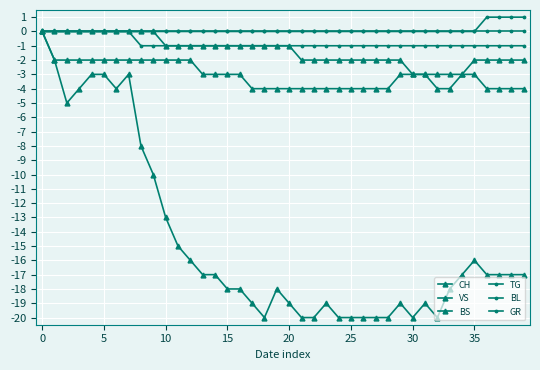

Does the chart have visible grid lines?

Yes